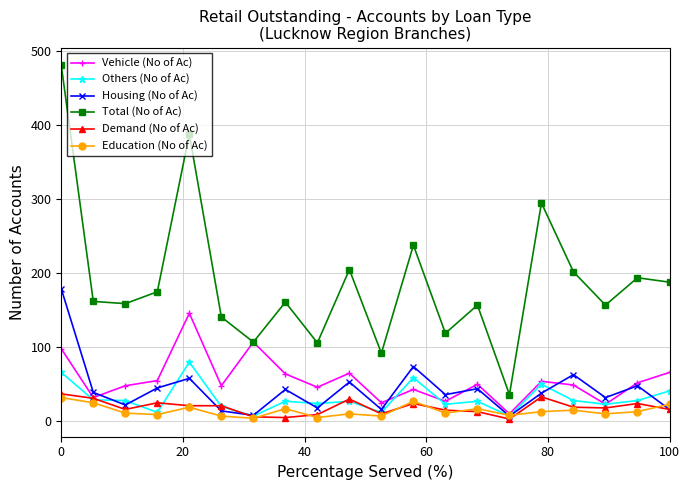

Which series has the largest total across all categories?

Total (No of Ac)